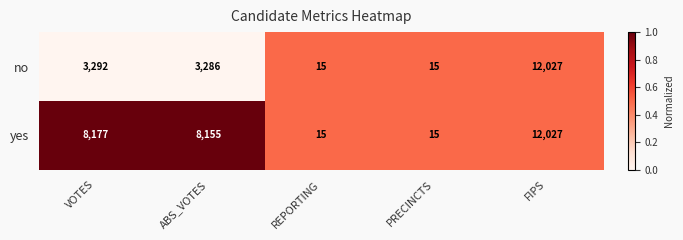

Rank the series by their average value, from lowest to highest.

no, yes